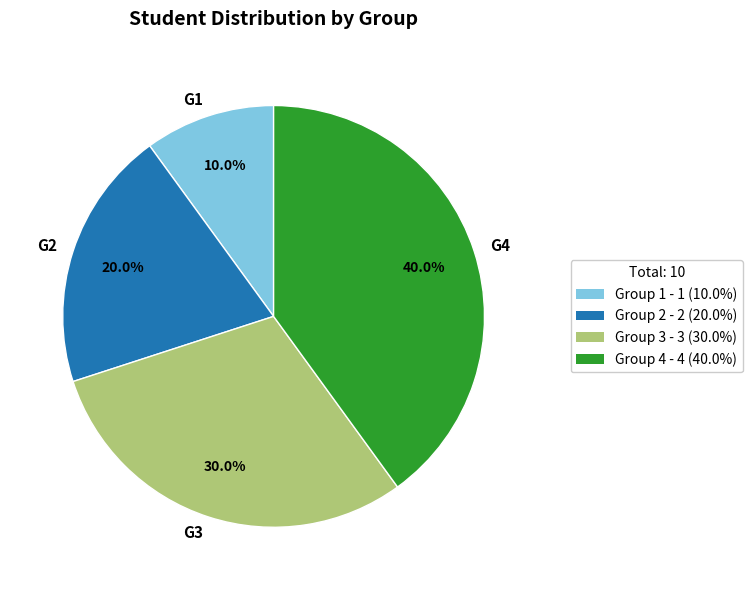

What is the largest slice in the pie chart?

G4